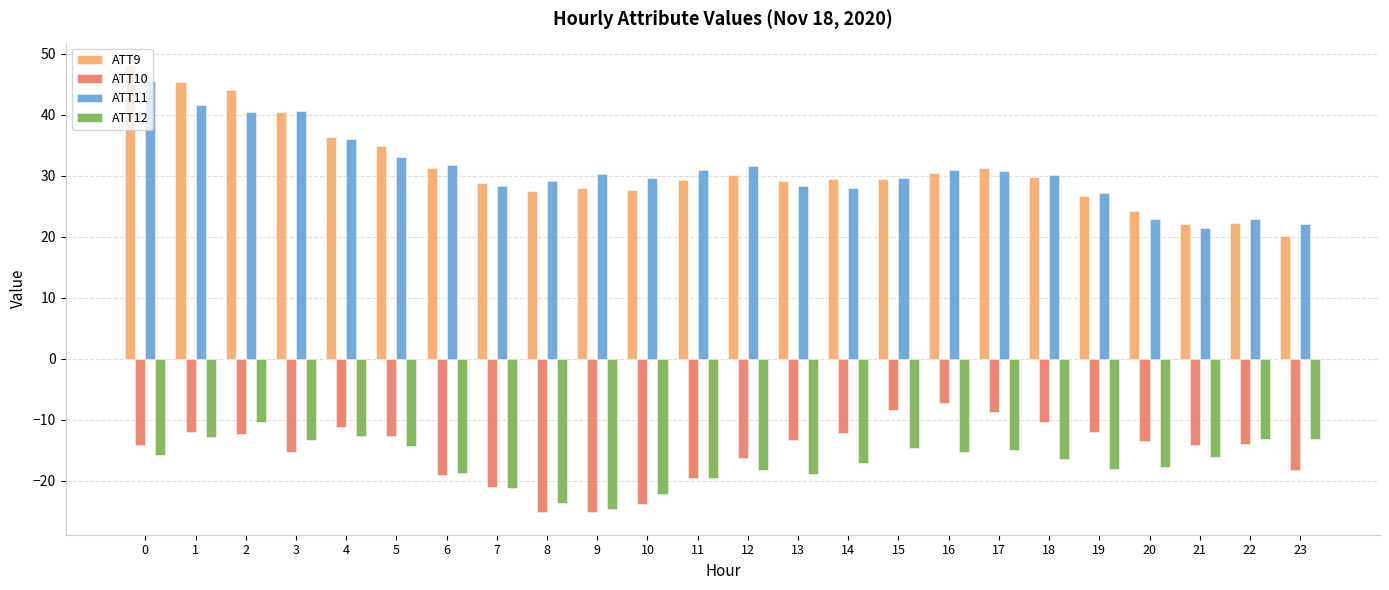

What is the value of the ATT12 bar at the 10th from the left?

-24.6